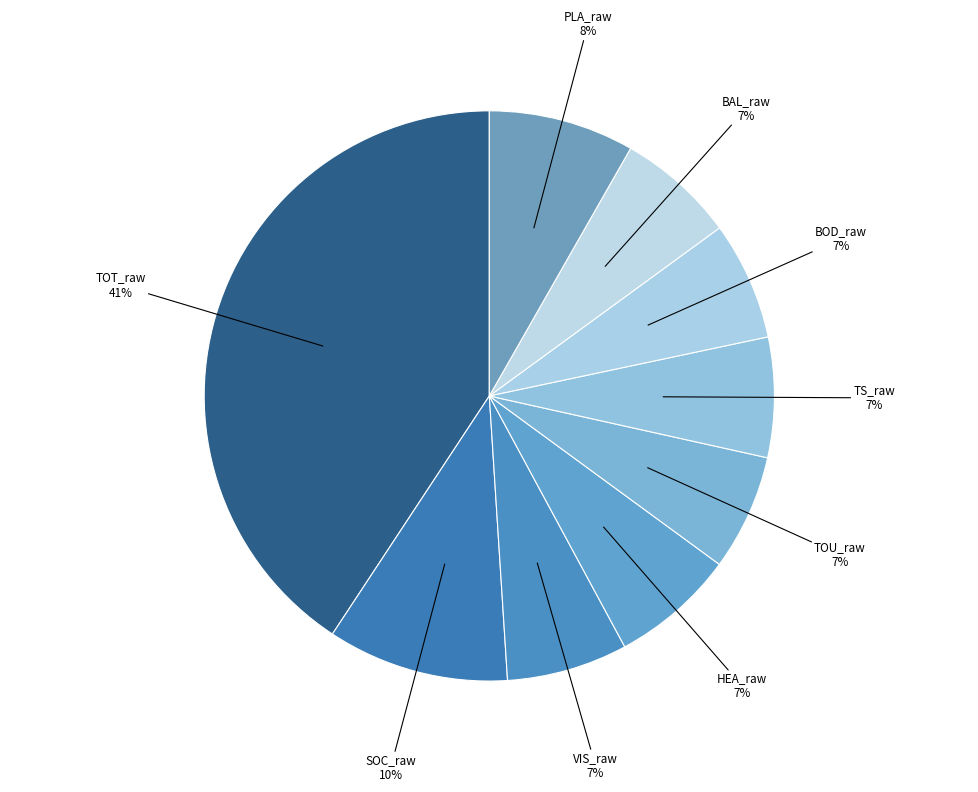

To the nearest percent, what is the difference between the largest and smallest slice percentages?

34%